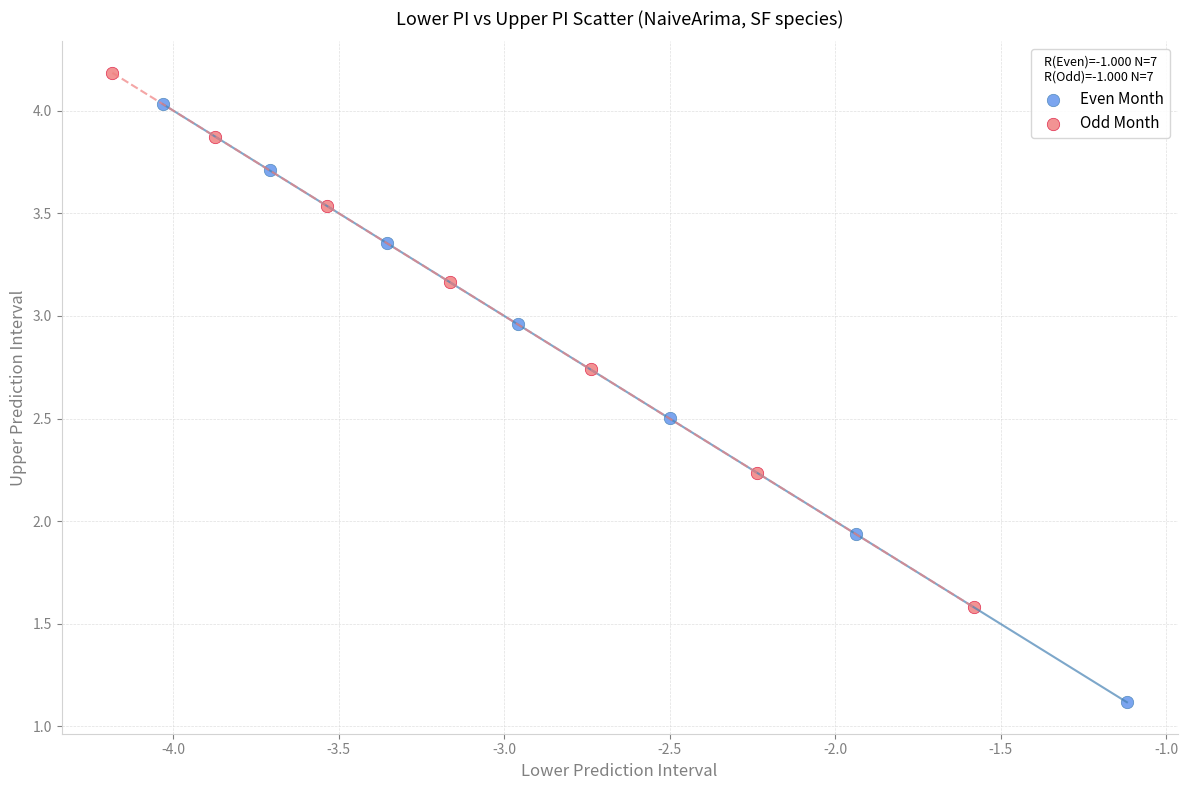

Which series reaches the minimum Y coordinate?

Even Month